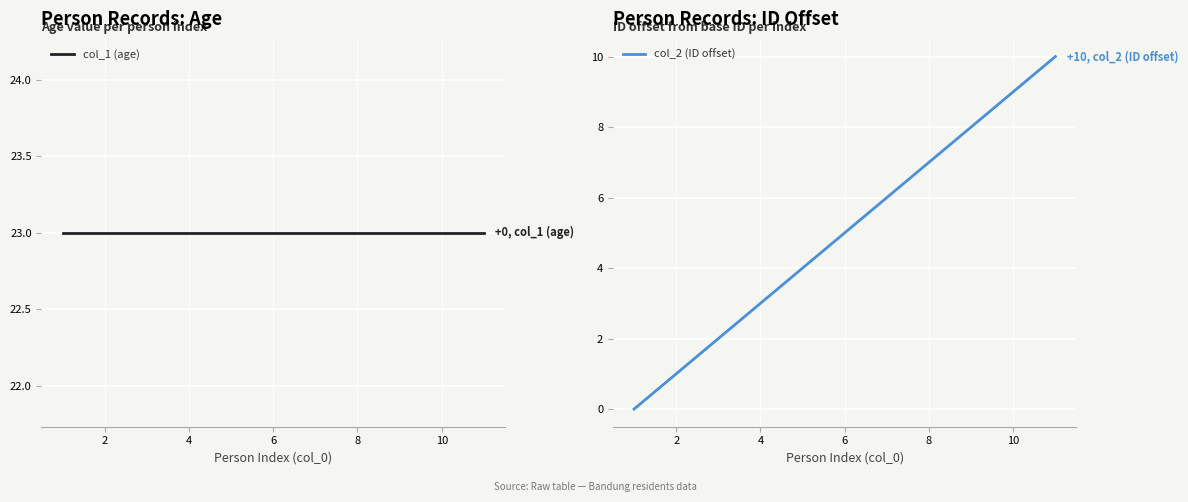

Count the col_2 (ID offset) values in the range 2 to 8.

7